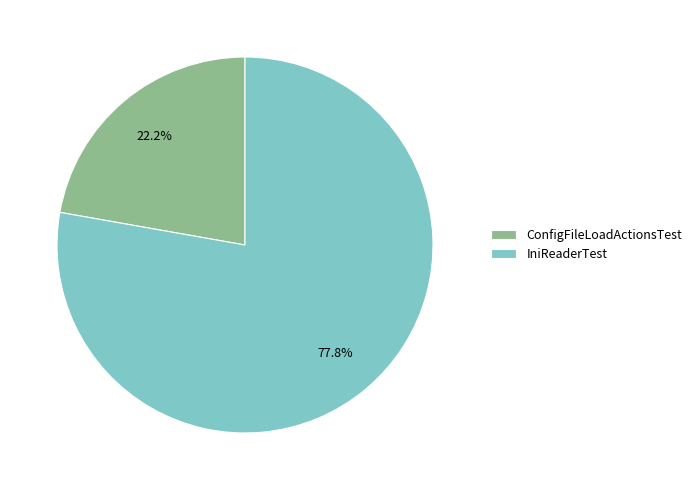

True or false: IniReaderTest accounts for 78% of the total.

True